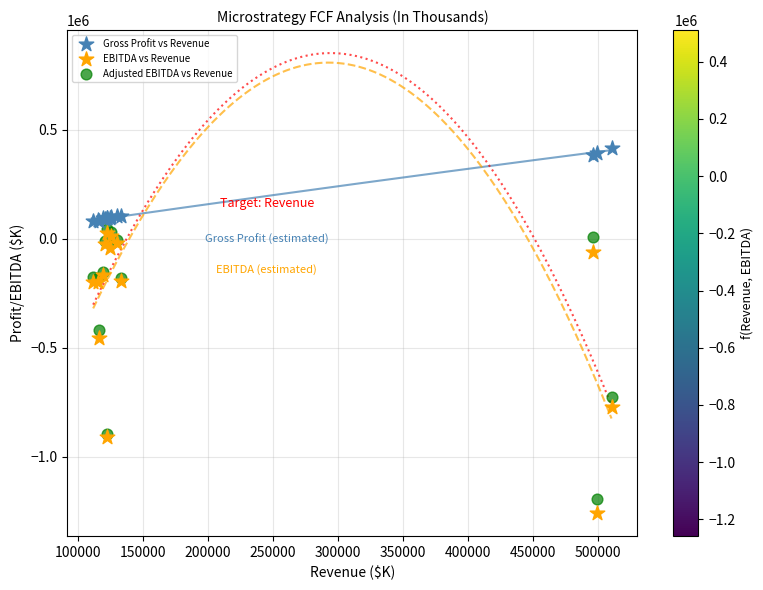

In the Adjusted EBITDA vs Revenue series, what Y value is closest to -575457?

-726756